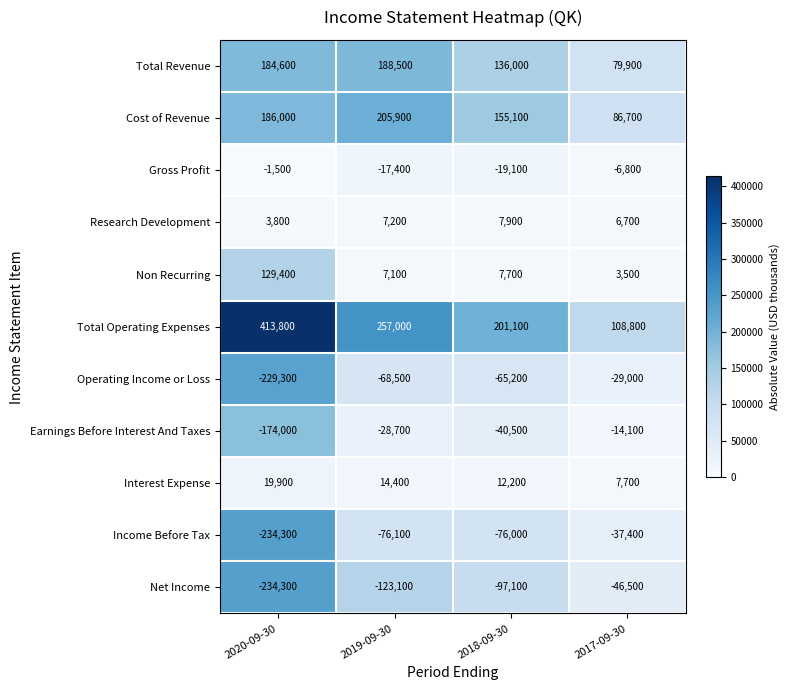

What is the difference between the maximum and second lowest values in the Gross Profit series?

15900